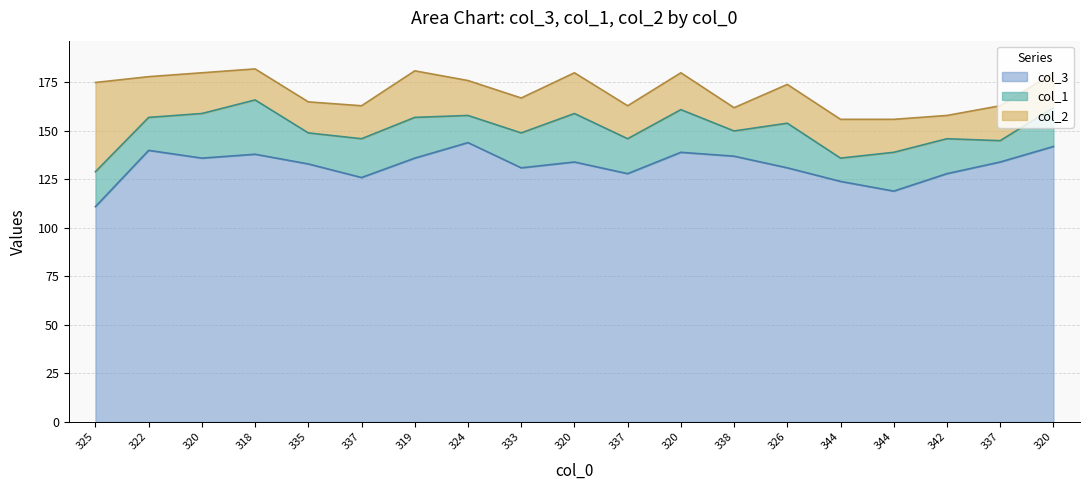

True or false: col_1 has a value of 5 at 338.

False